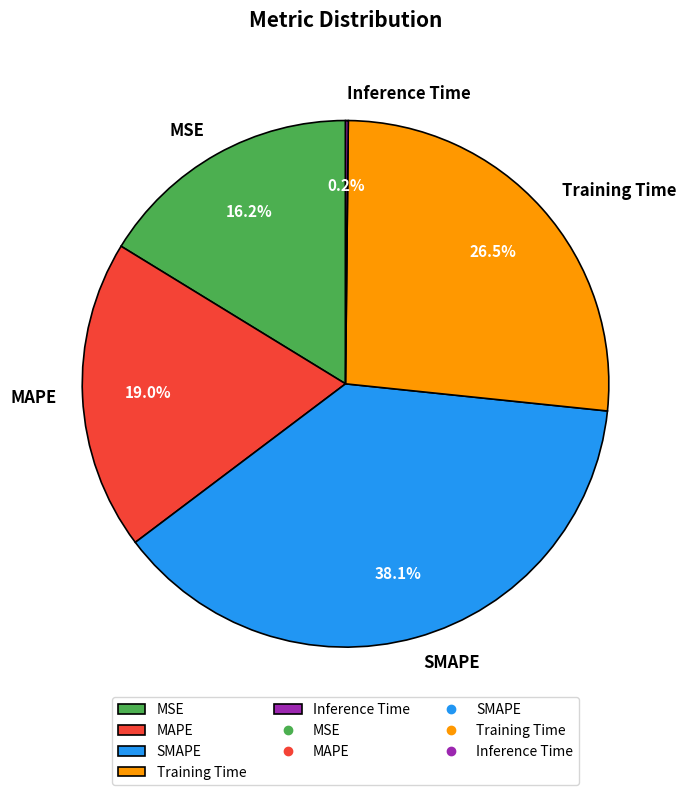

Does any single category account for the majority?

No